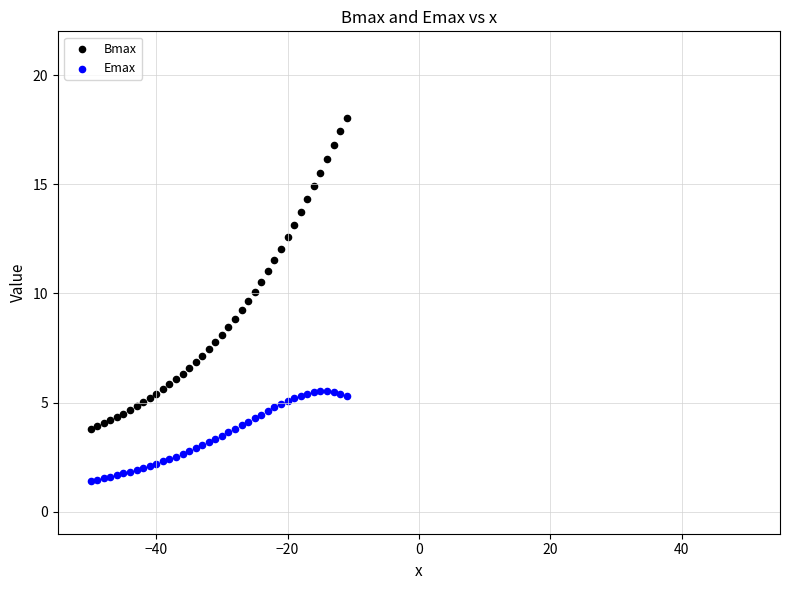

What is the X range (max minus min) for the scatter plot?

39.0